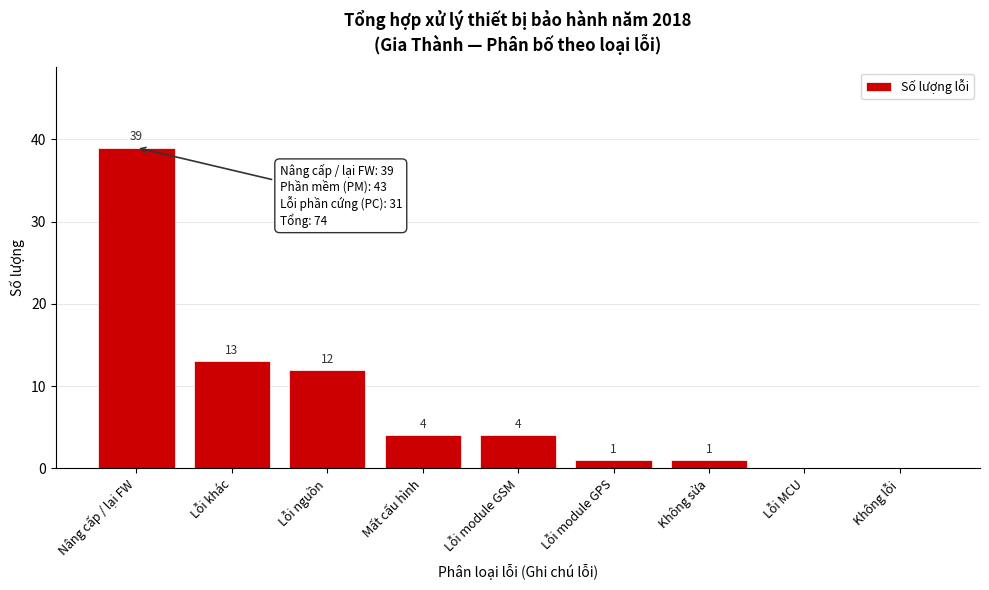

Reading left to right, extract all data points from this chart.

Nâng cấp / lại FW=39	Lỗi khác=13	Lỗi nguồn=12	Mất cấu hình=4	Lỗi module GSM=4	Lỗi module GPS=1	Không sửa=1	Lỗi MCU=0	Không lỗi=0